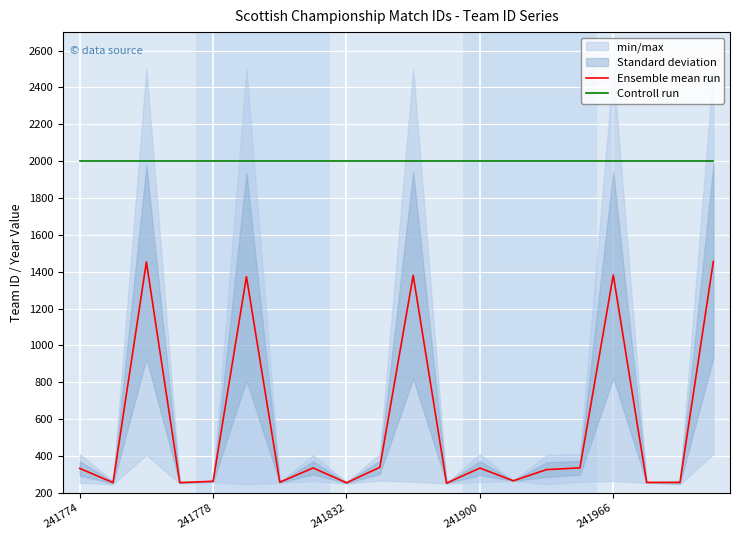

What position from the left is 9?

10